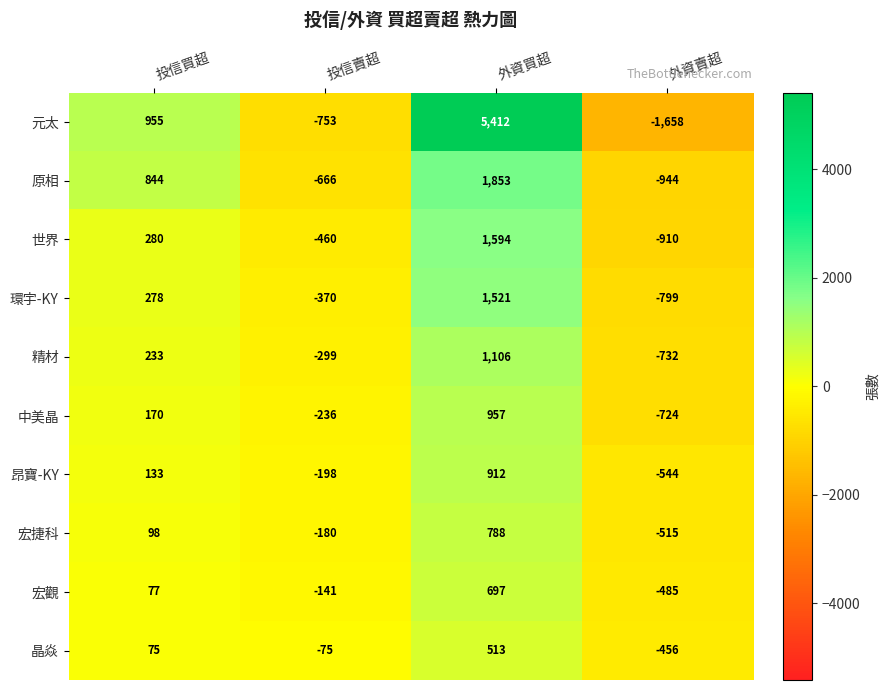

Is it true that 宏捷科 equals 422 at 外資買超?

False